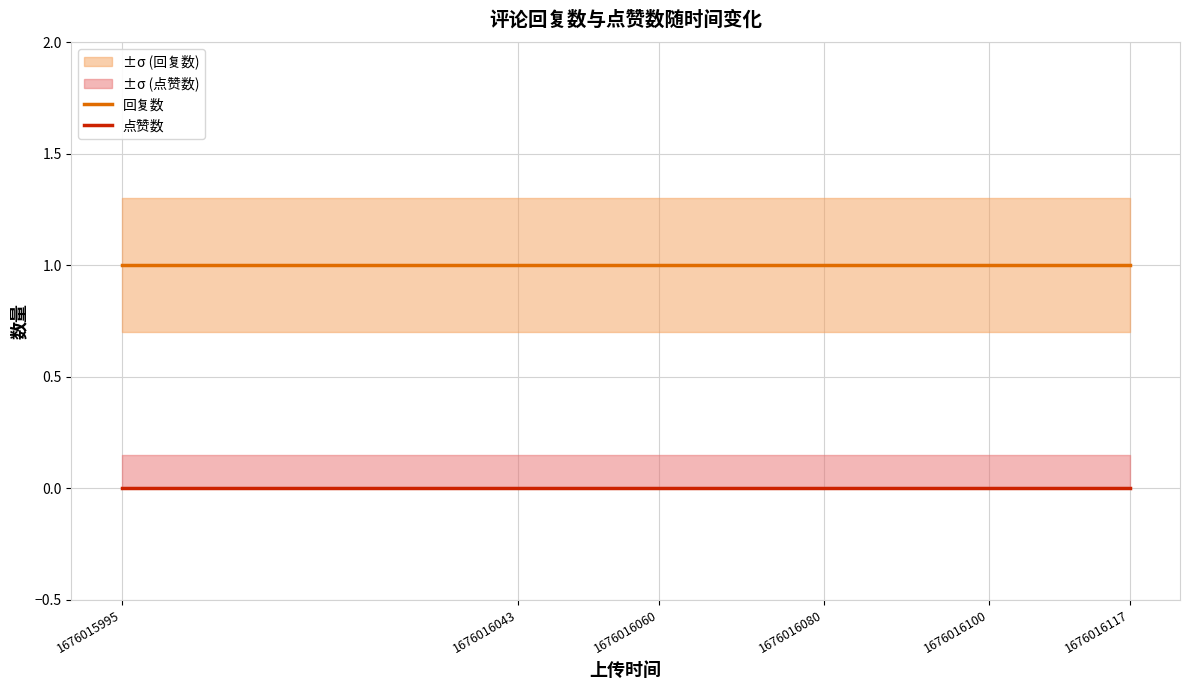

Which has a higher value, 1676016043 or 1676016080?

1676016043